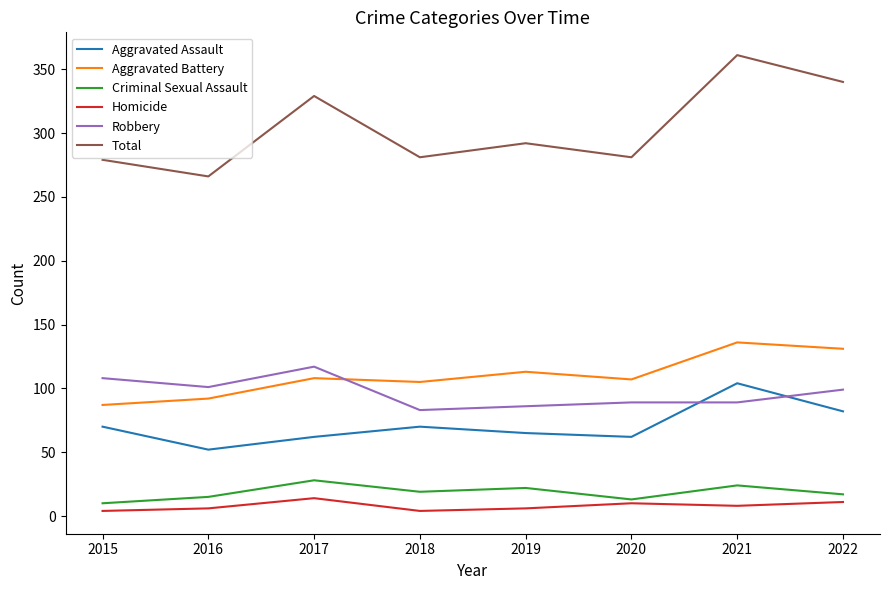

What are all the series names shown in the legend?

Aggravated Assault, Aggravated Battery, Criminal Sexual Assault, Homicide, Robbery, Total